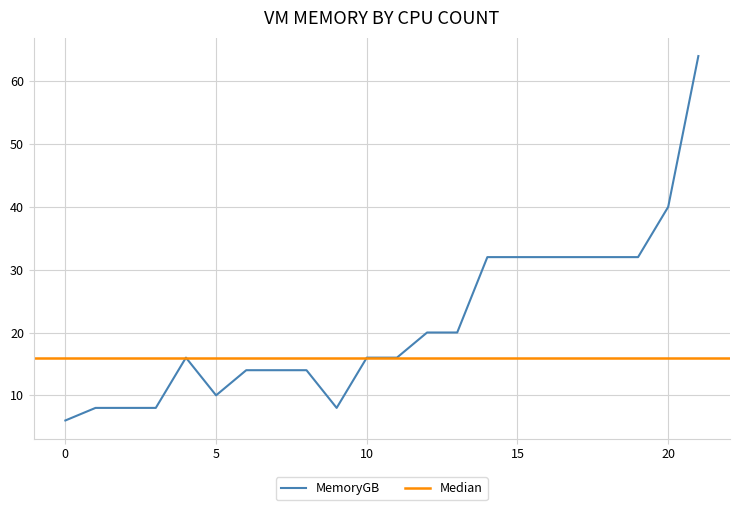

What is the difference between the maximum and minimum values in the MemoryGB series?

58